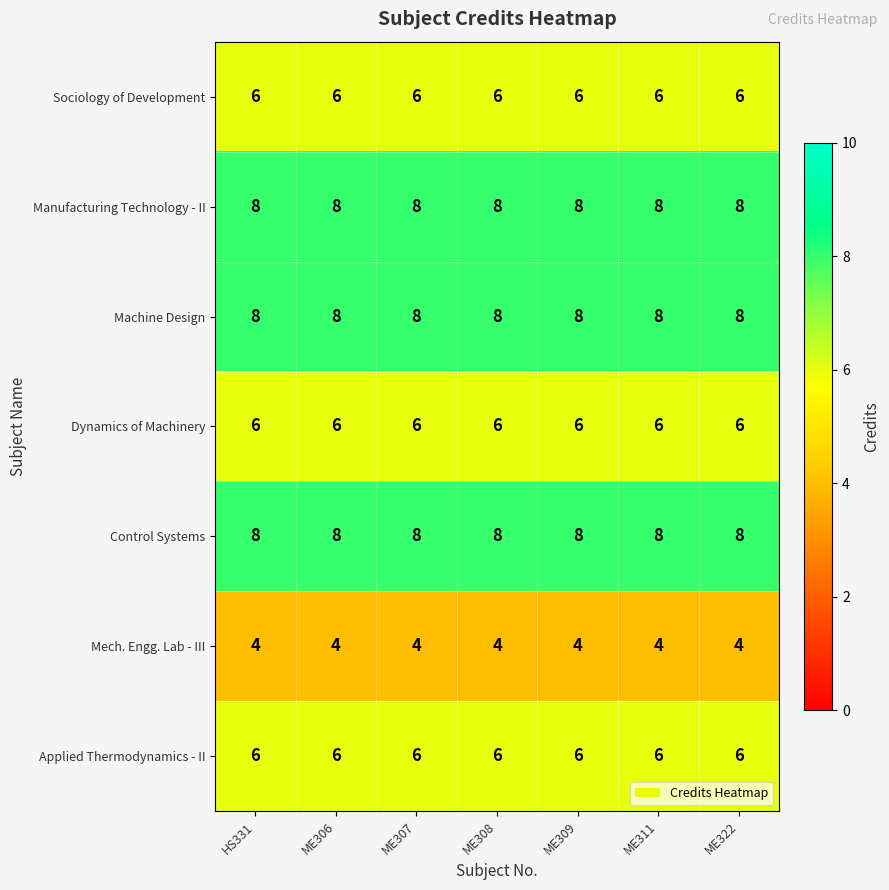

The Manufacturing Technology - II series shows 8 at ME322. True or false?

True